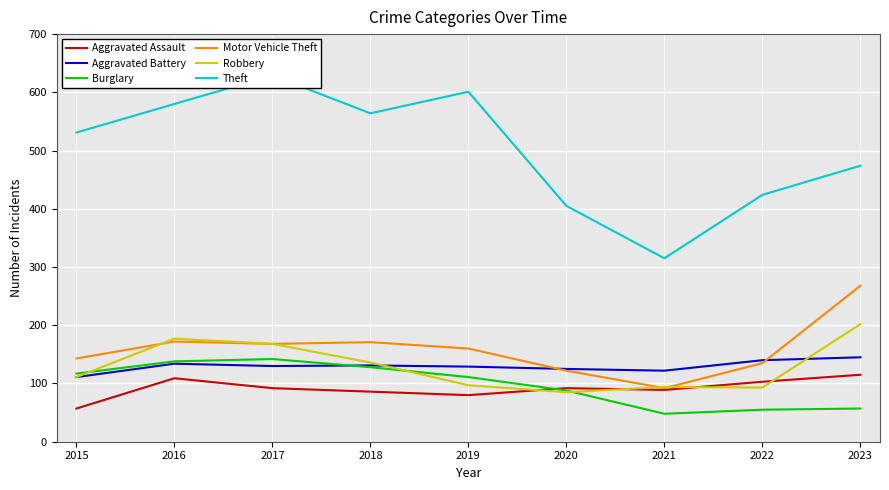

At which label is Aggravated Battery closest to 128?

2019